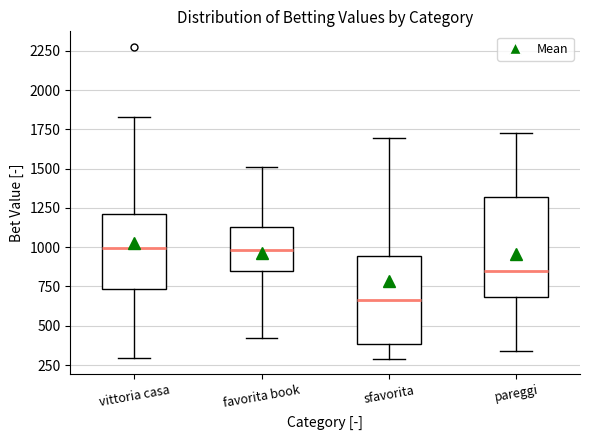

Which box is the tallest, from its lower edge to its upper edge?

pareggi